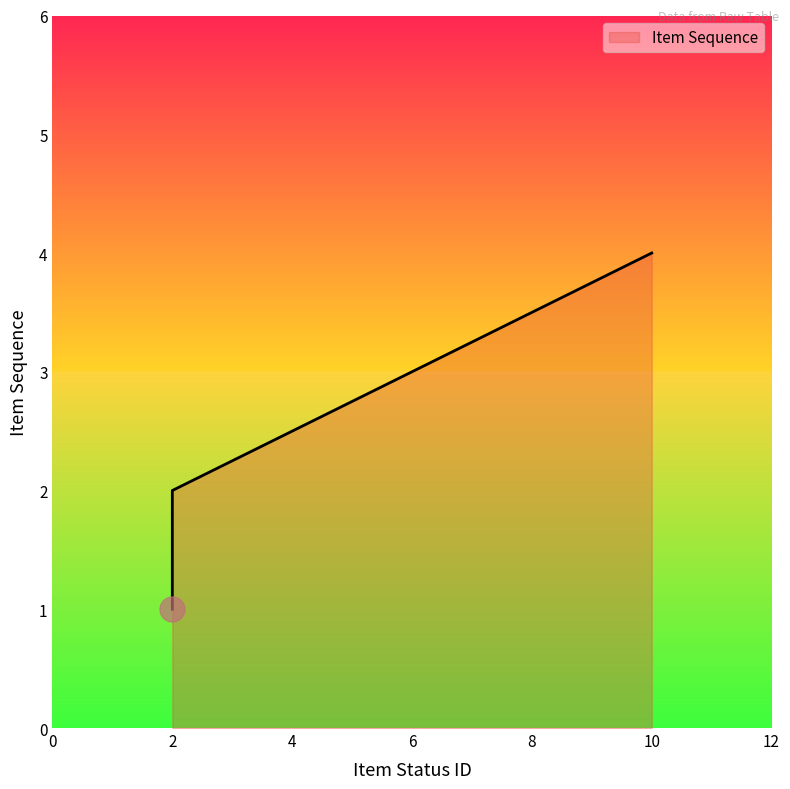

What is the change in value from 10 to 2?

-3